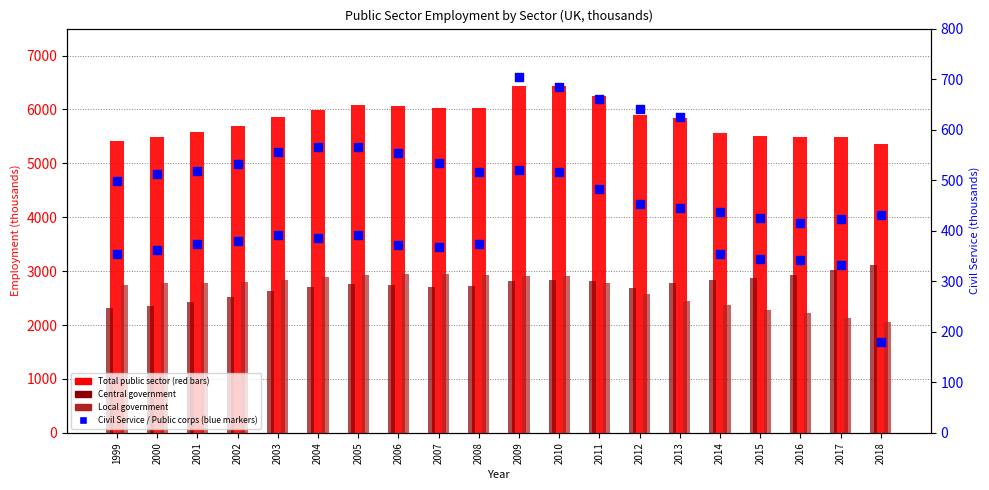

What is the total value across all series at 2009?

13407